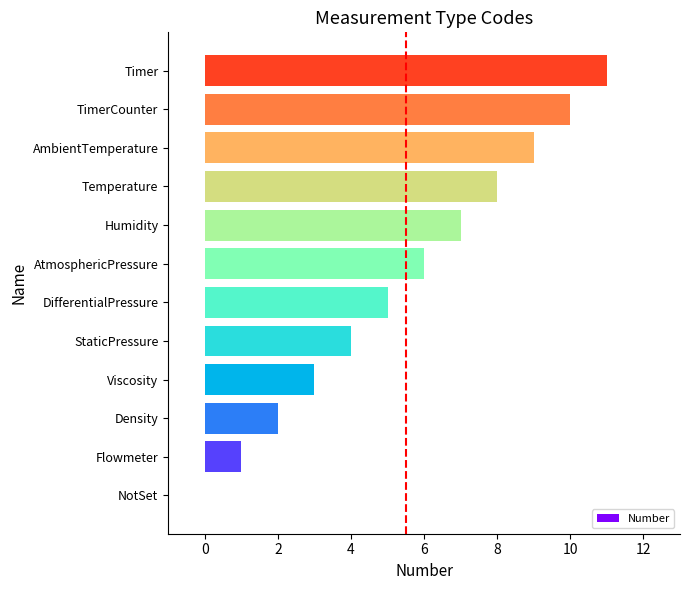

Are the bars grouped side by side (vs. stacked)?

No